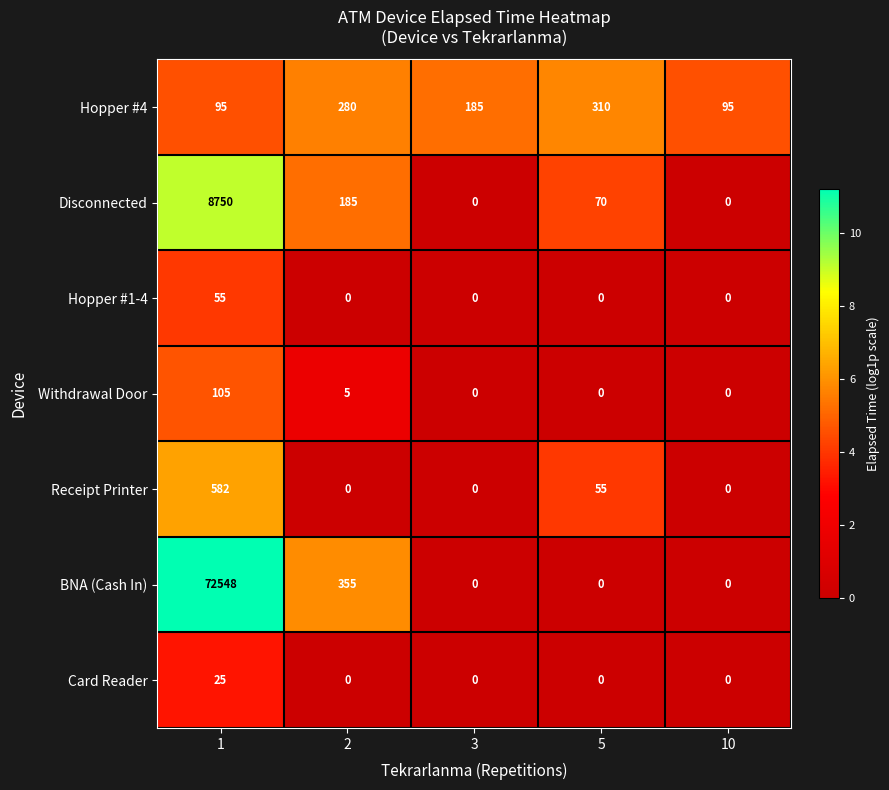

The Receipt Printer series shows 192 at 2. True or false?

False